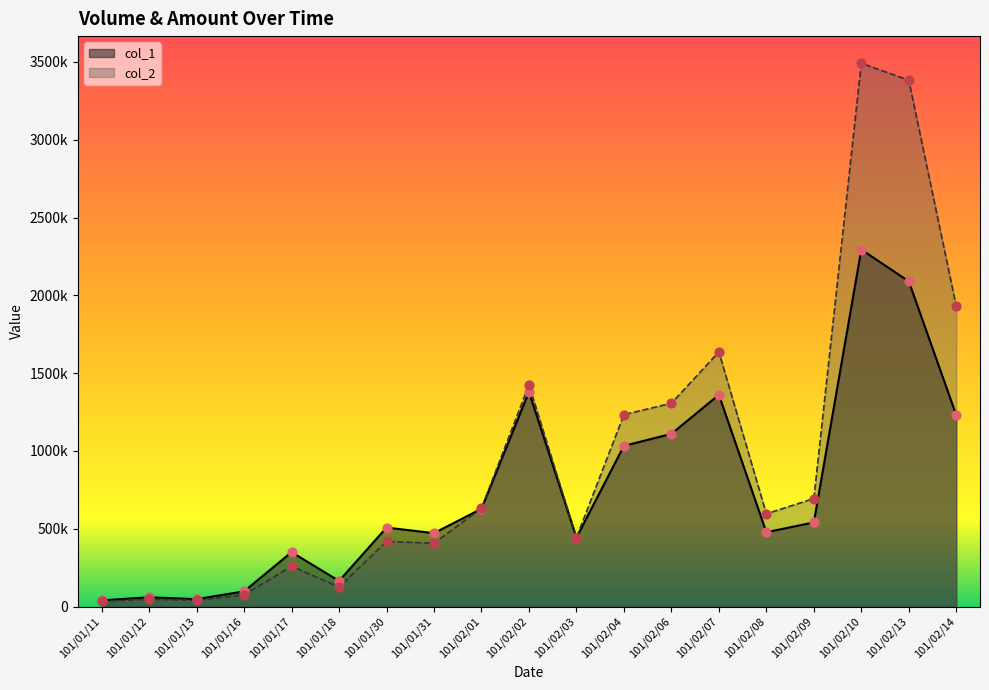

Which series reaches the maximum Y coordinate?

col_2